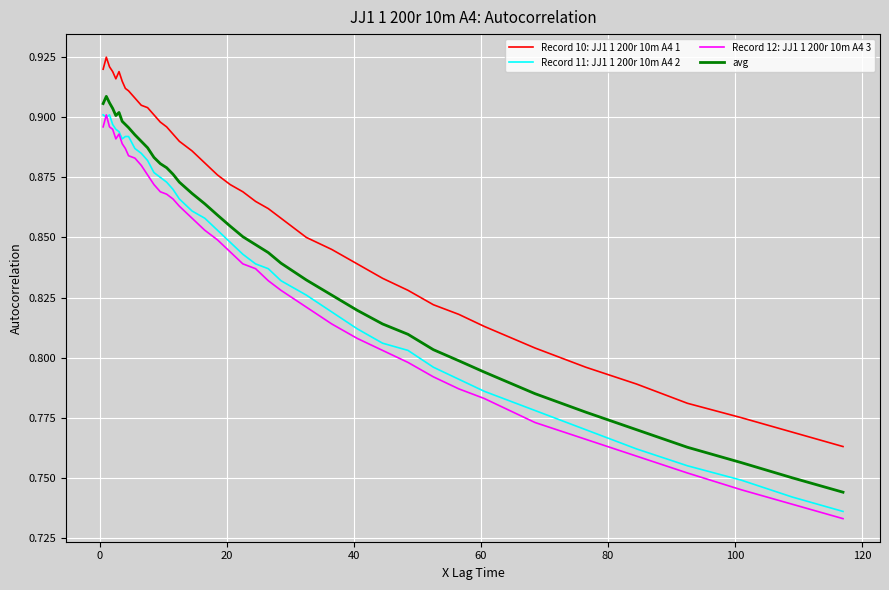

Which series has the largest total across all categories?

Record 10: JJ1 1 200r 10m A4 1